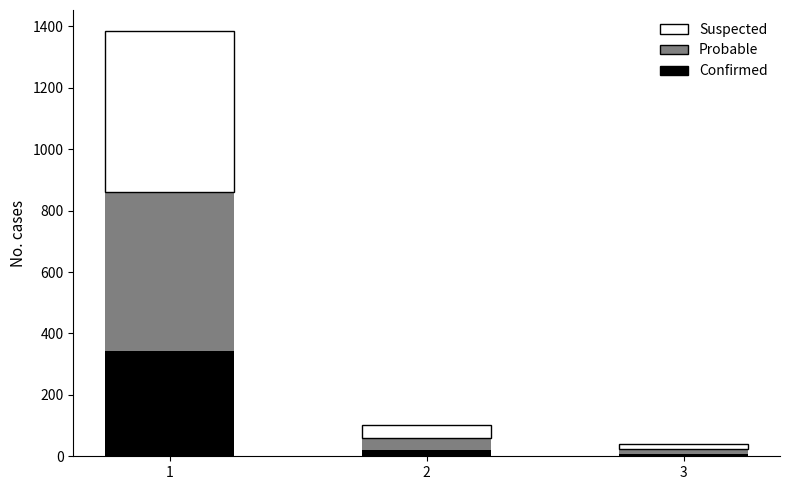

What is the highest value of the Confirmed series?

343